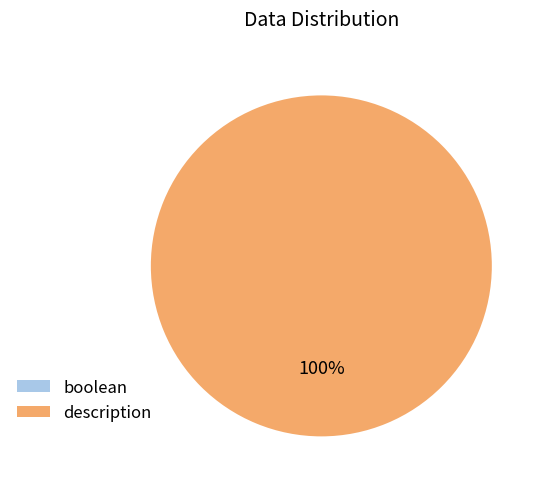

Is there a majority slice in this chart?

Yes